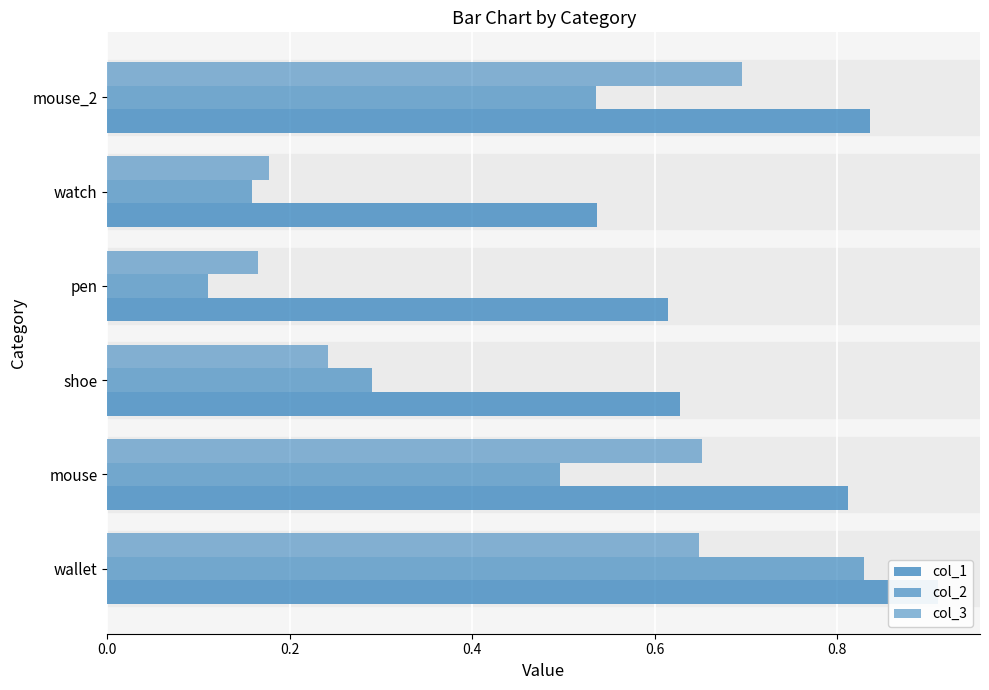

What is the difference between the maximum and minimum values in the col_1 series?

0.4